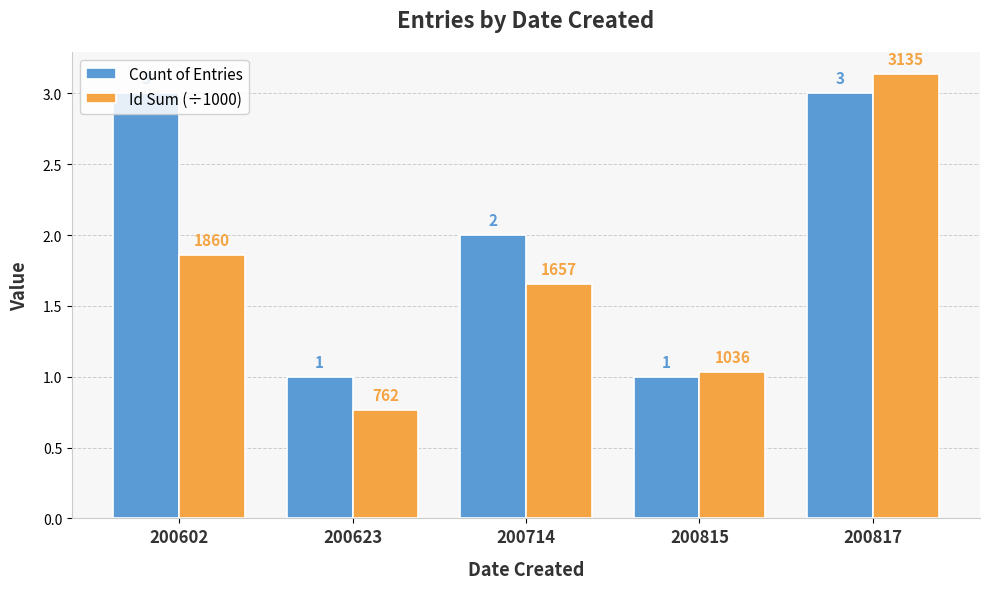

How many bars are there in each group?

2